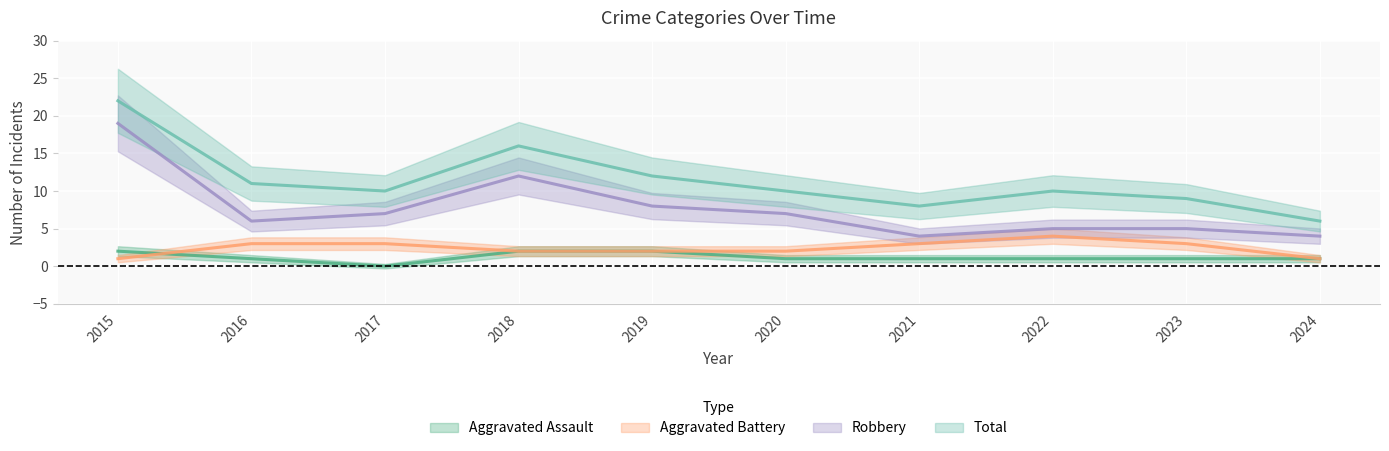

True or false: Total and Aggravated Battery intersect in this chart.

False